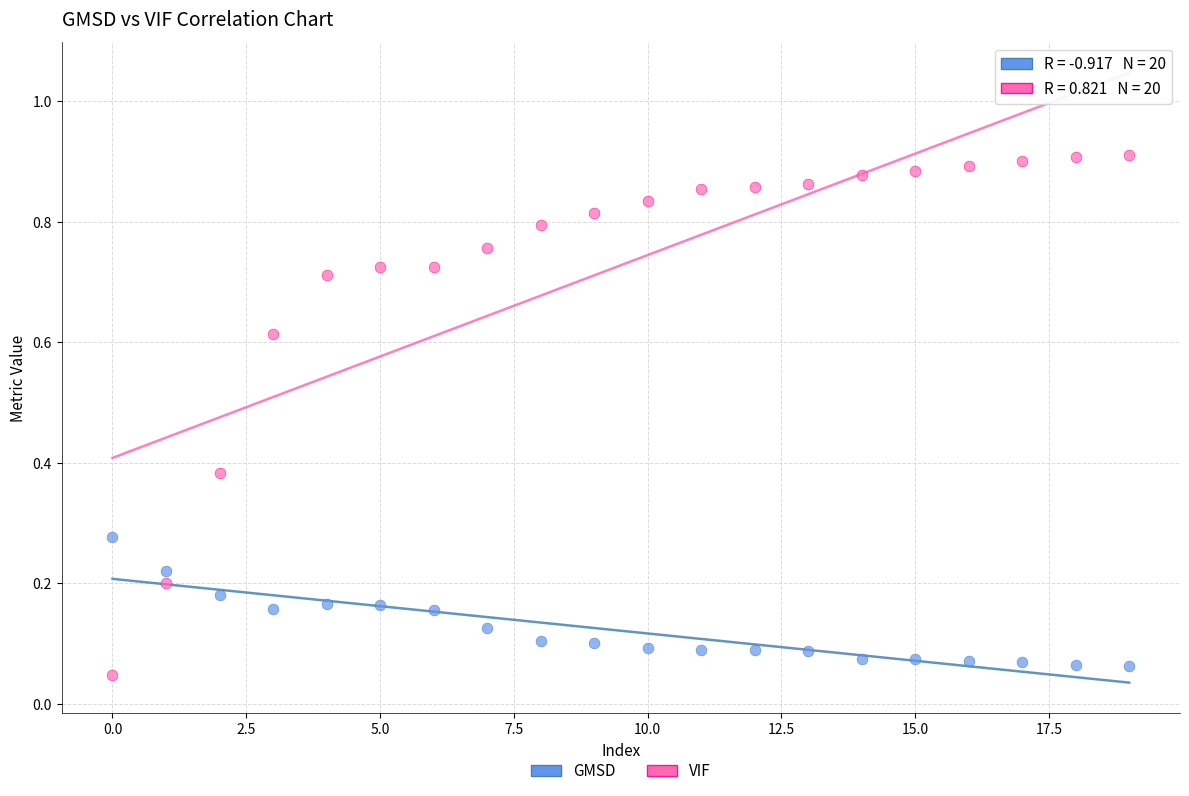

Which series has the largest Y range (max minus min)?

VIF